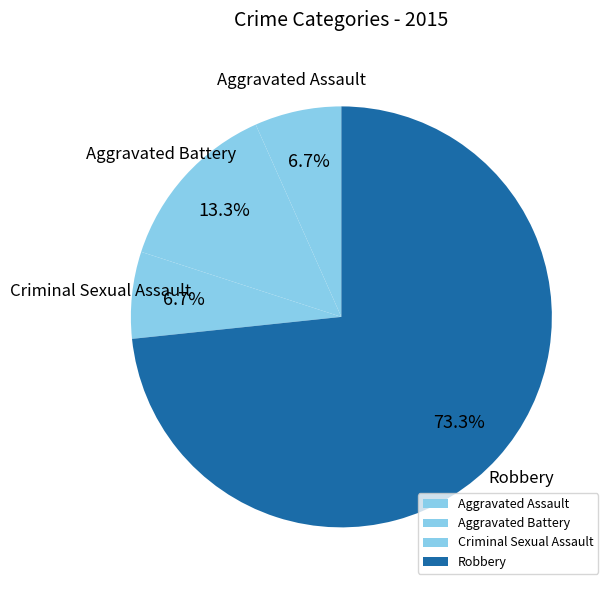

What percentage is the Aggravated Battery slice, to the nearest percent?

13%